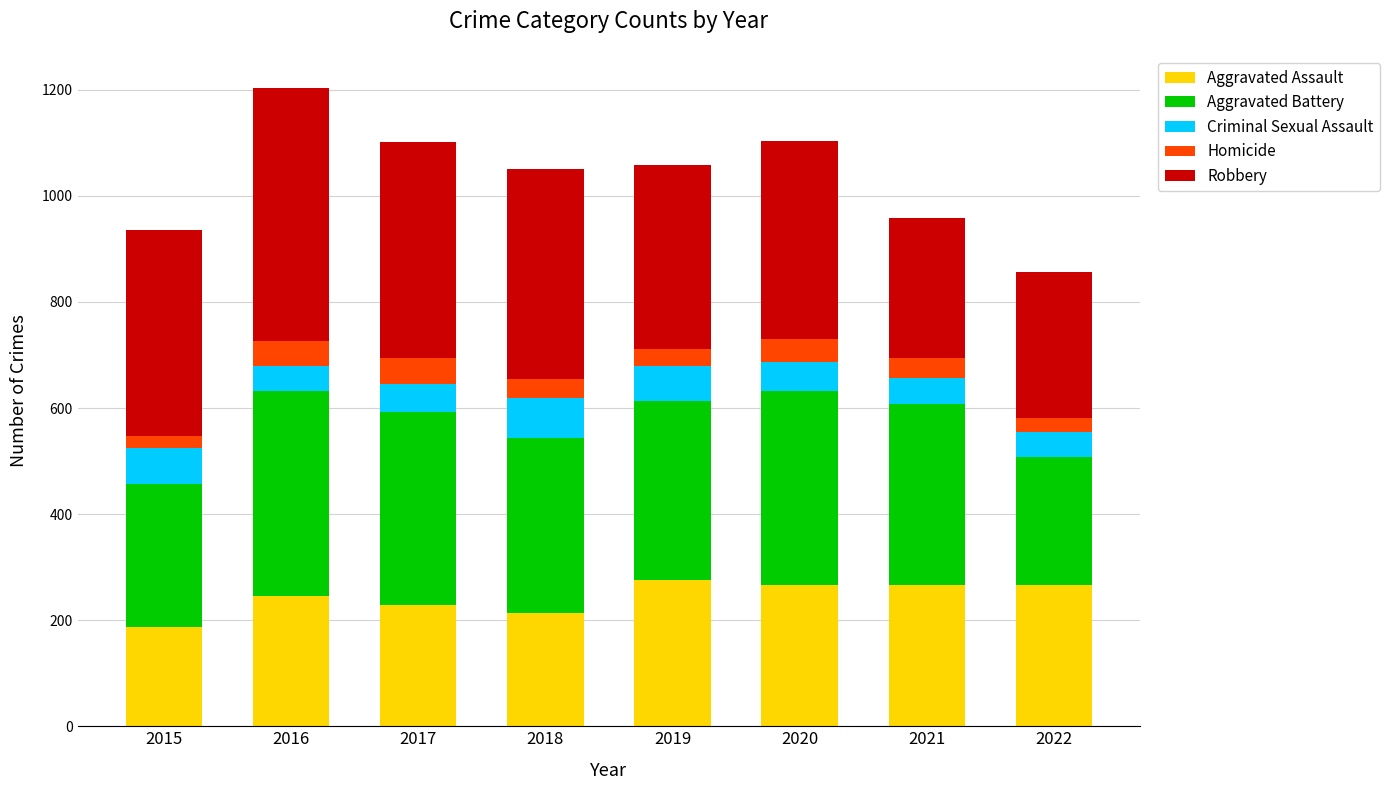

At which category is the sum across all series the highest?

2016